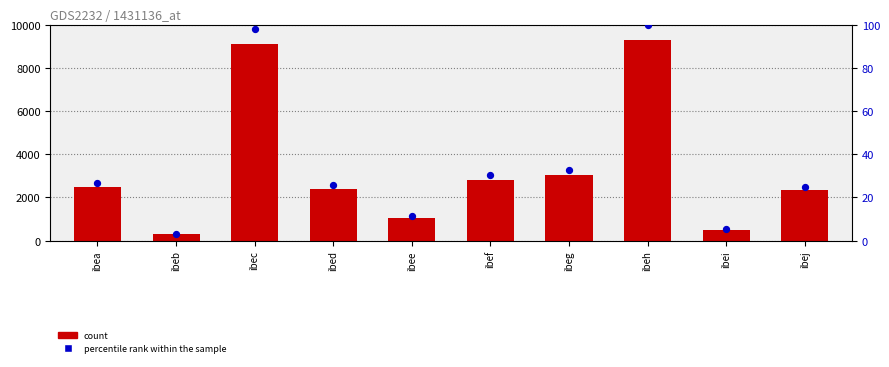

What is the total value across all series at ibed?

2430.8